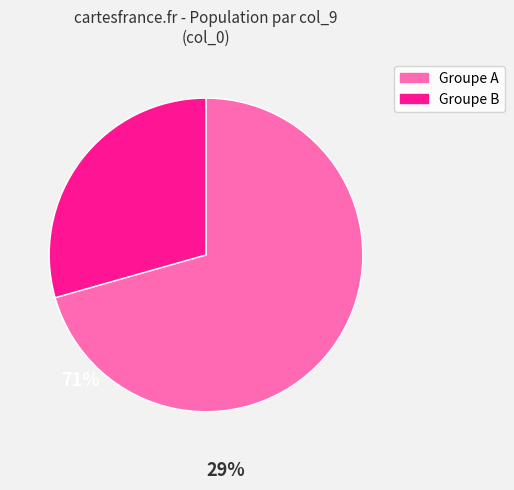

How many segments does this pie chart have?

2